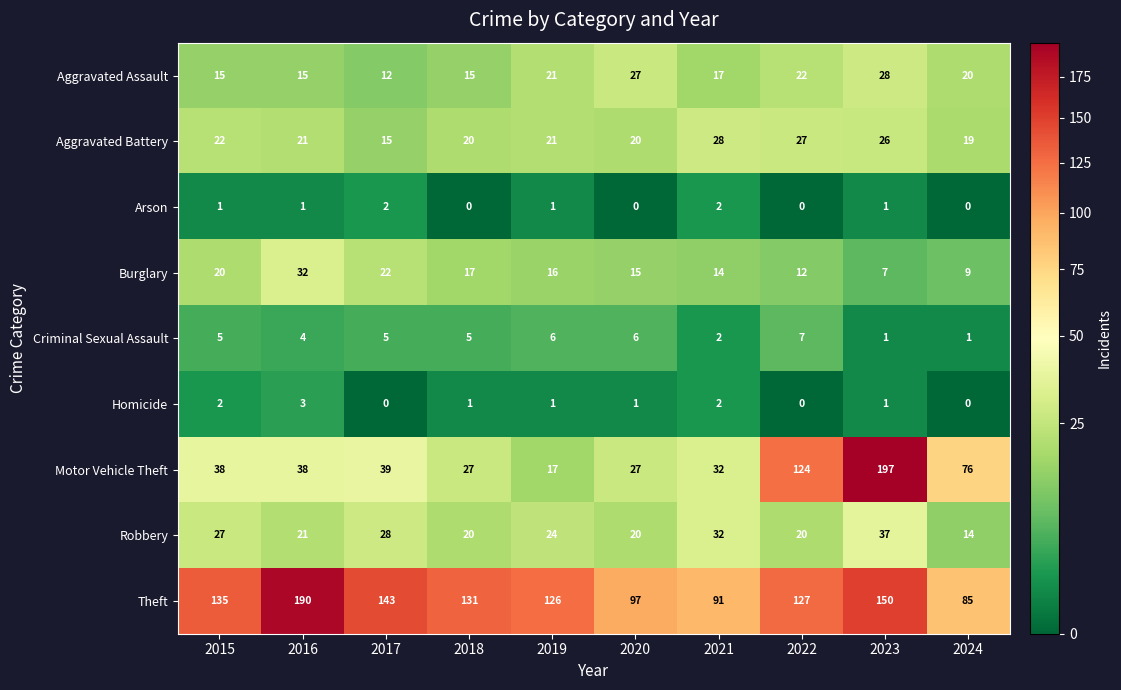

Is it true that Robbery equals 28 at 2017?

True